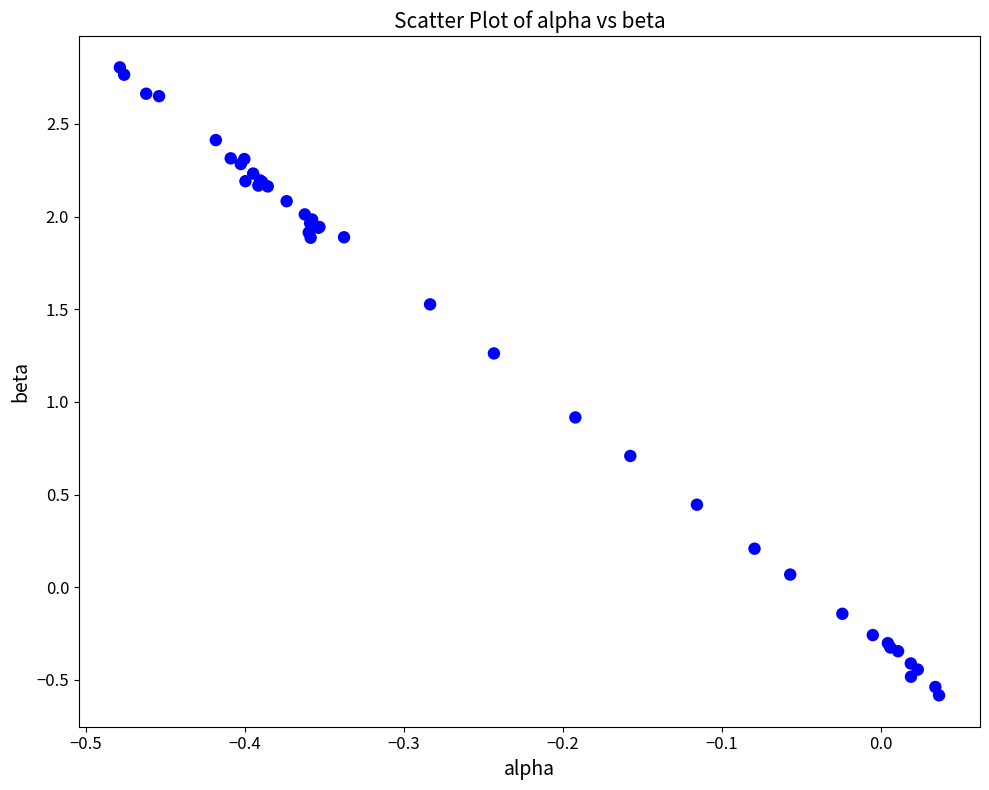

What Y value in the scatter plot is closest to 1?

0.9